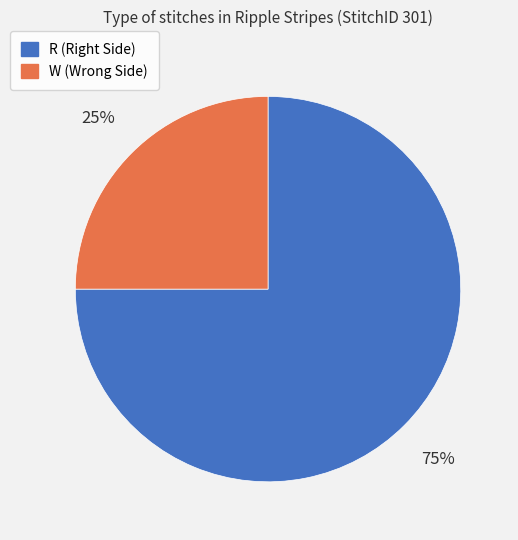

Which category has the biggest portion of the pie?

R